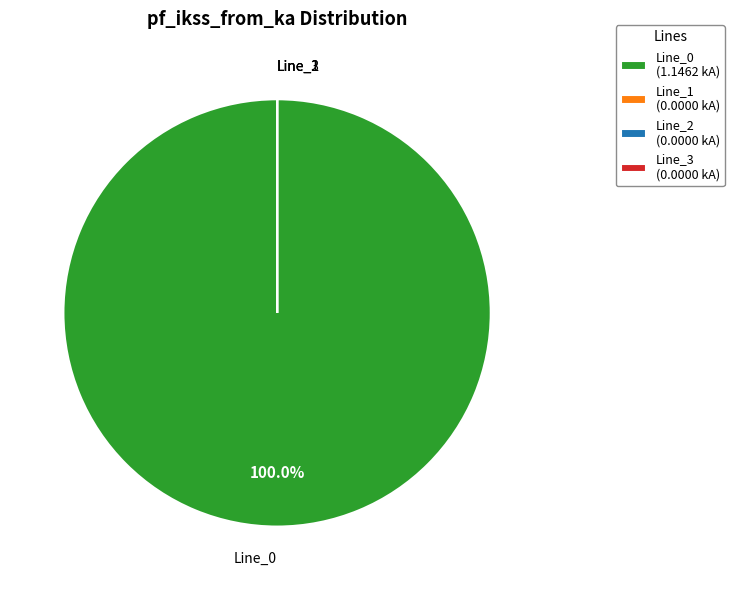

Does any single category account for the majority?

Yes